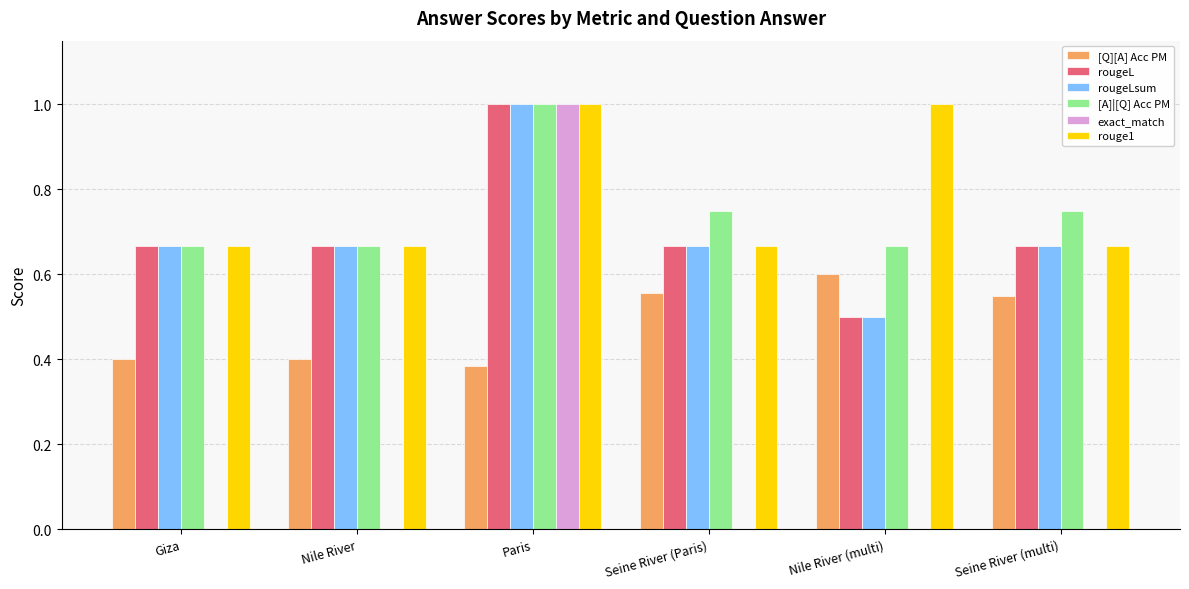

What is the sum of the [Q][A] Acc PM values at Seine River (Paris) and Seine River (multi)?

1.1